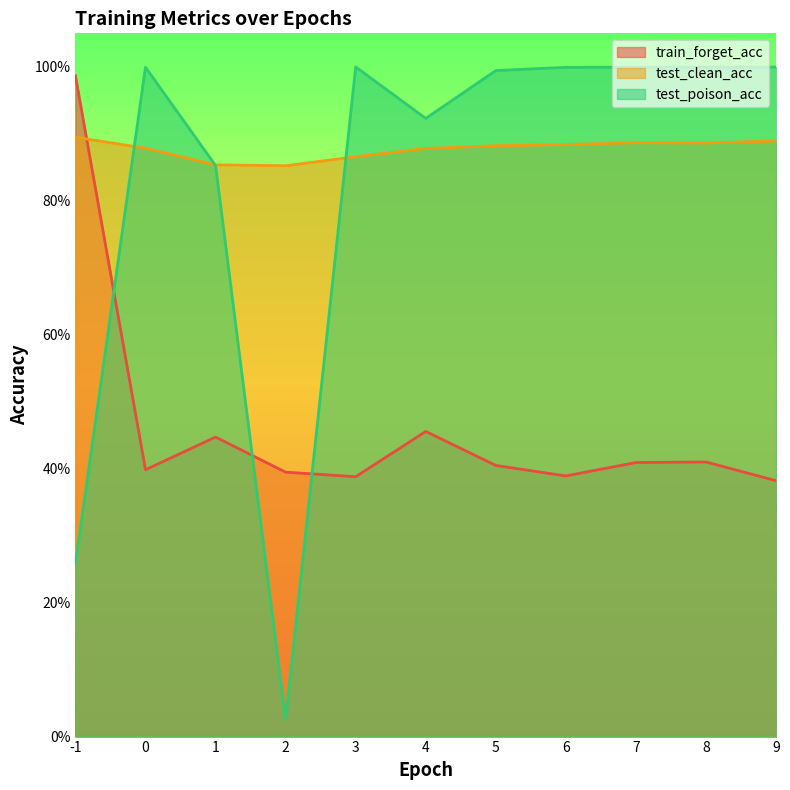

Which series changed the most between 3 and 7?

train_forget_acc